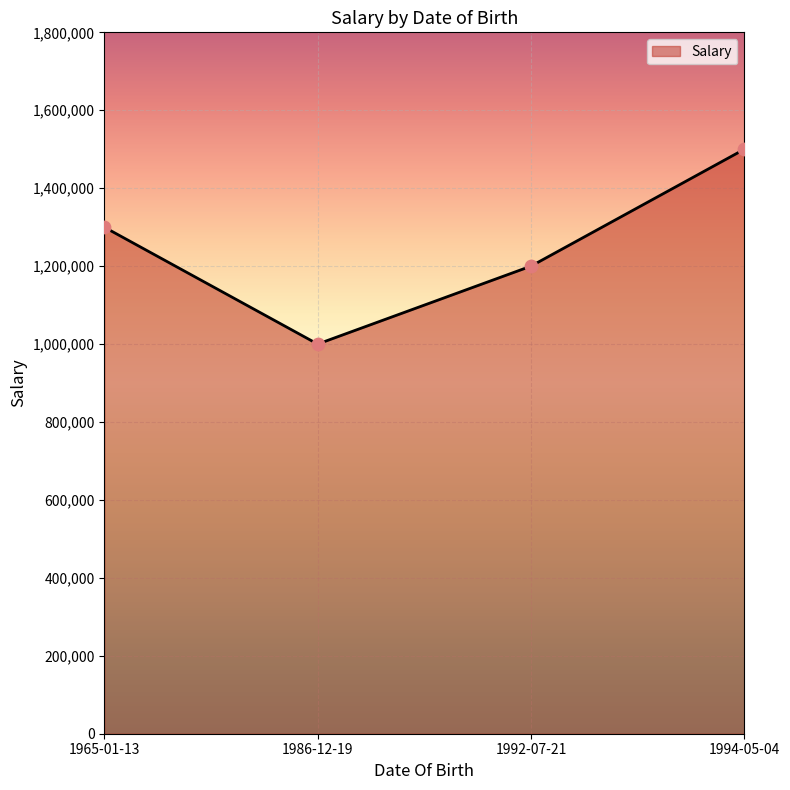

What is the change in value from 1965-01-13 to 1986-12-19?

-300000